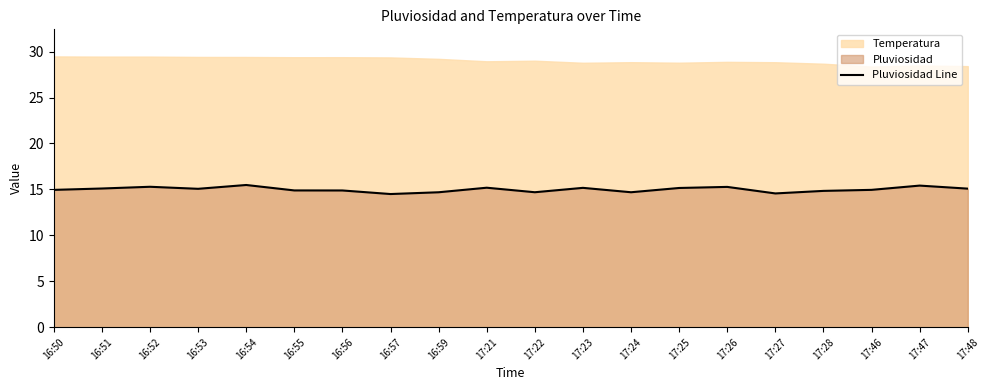

What is the change in value from 17:21 to 17:47?

+0.2